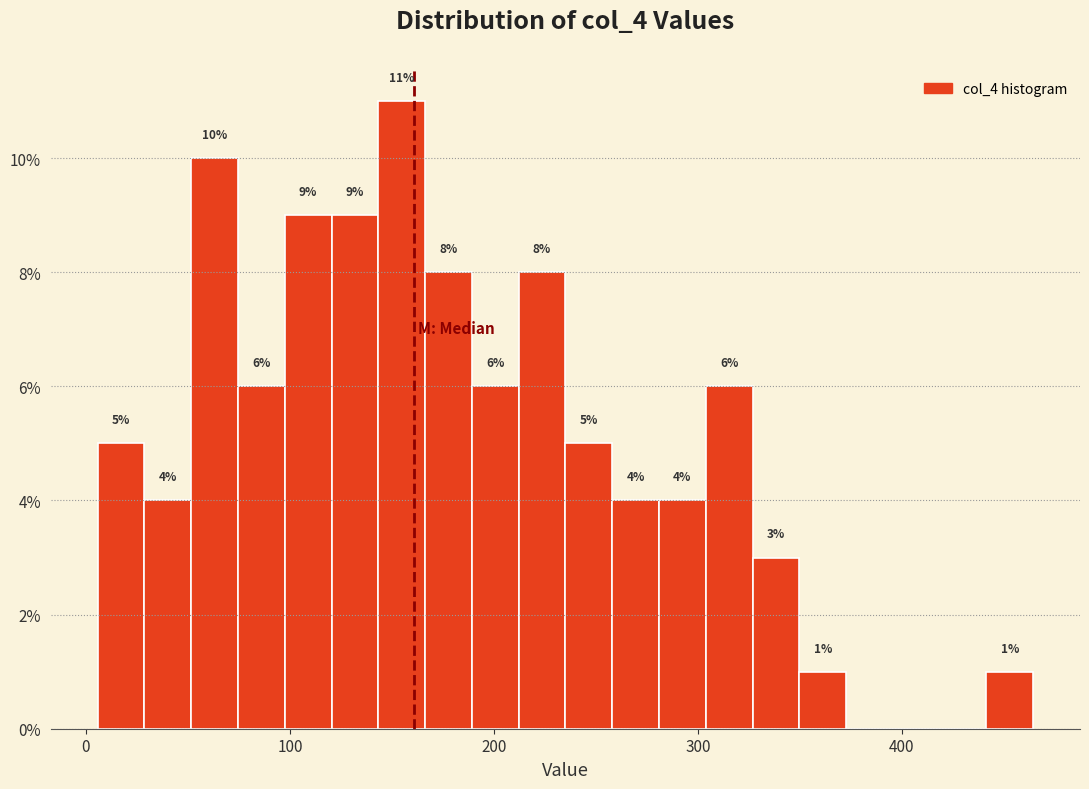

Read against the x-axis, roughly where is the centre of the tallest bar?

150